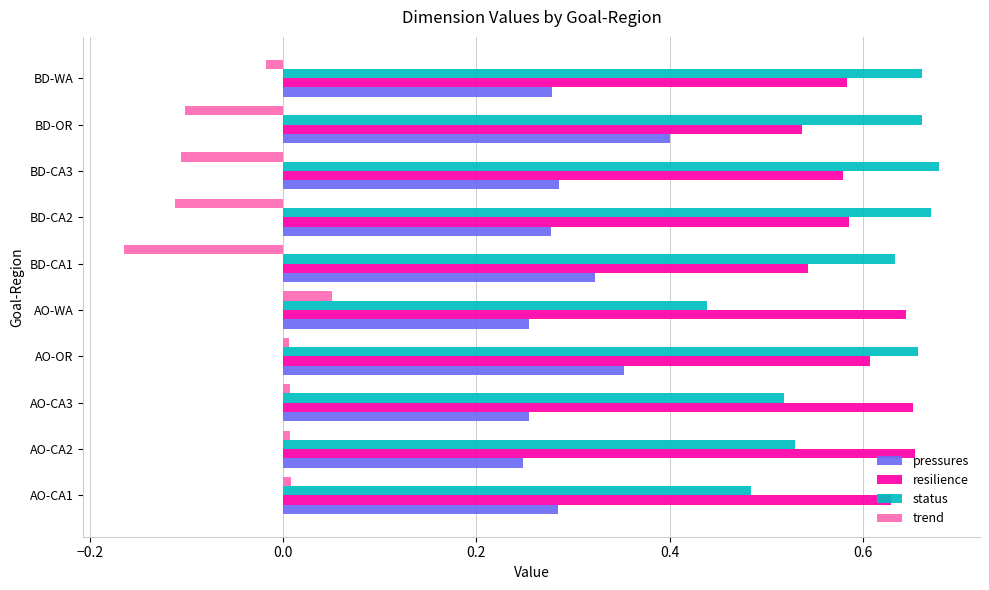

Which category has the lowest value across all series?

BD-CA1